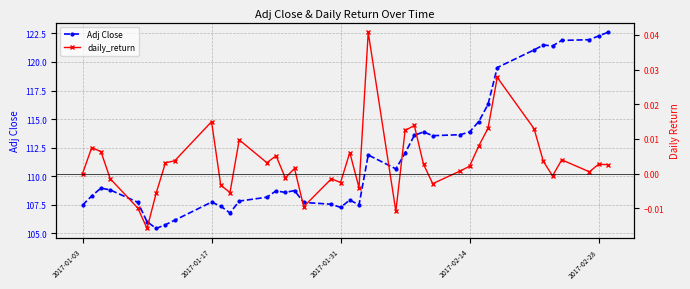

How many series are shown in this chart?

2